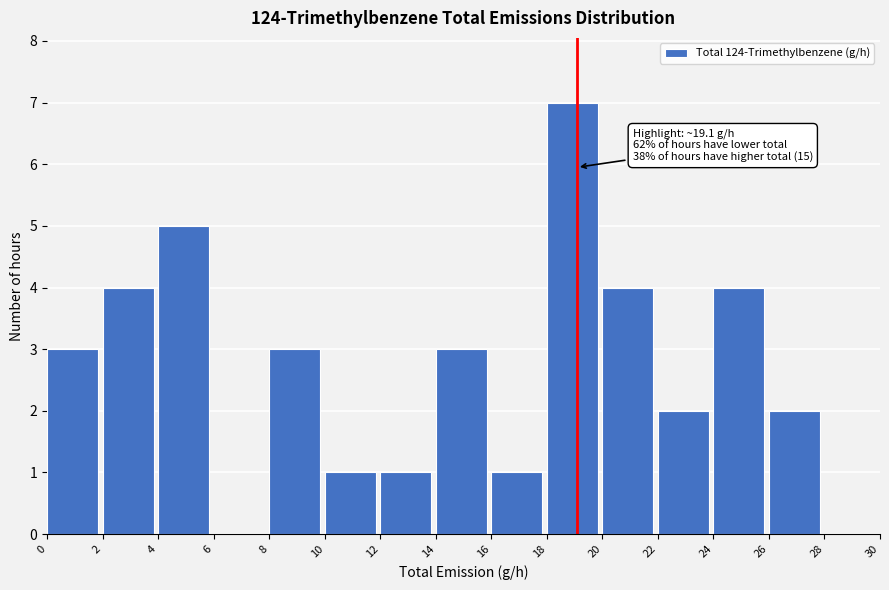

Which range on the x-axis has the tallest bar?

18 to 20